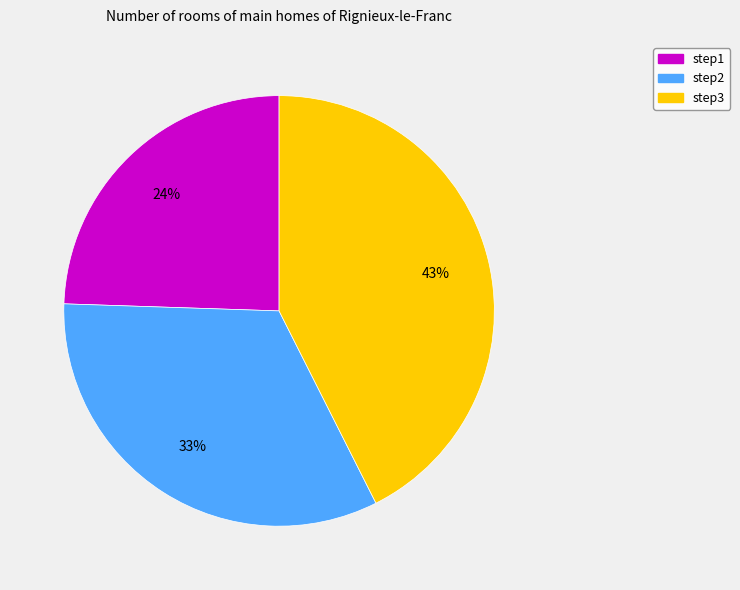

To the nearest percent, what percentage of the pie is step1?

24%